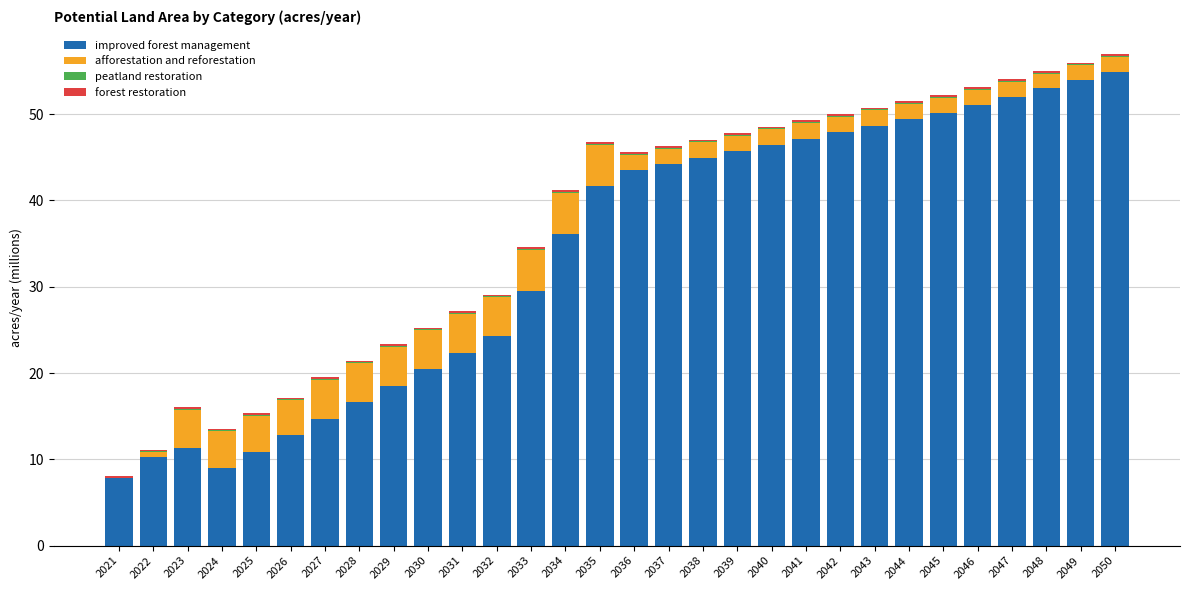

The improved forest management series shows 33.8 at 2049. True or false?

False